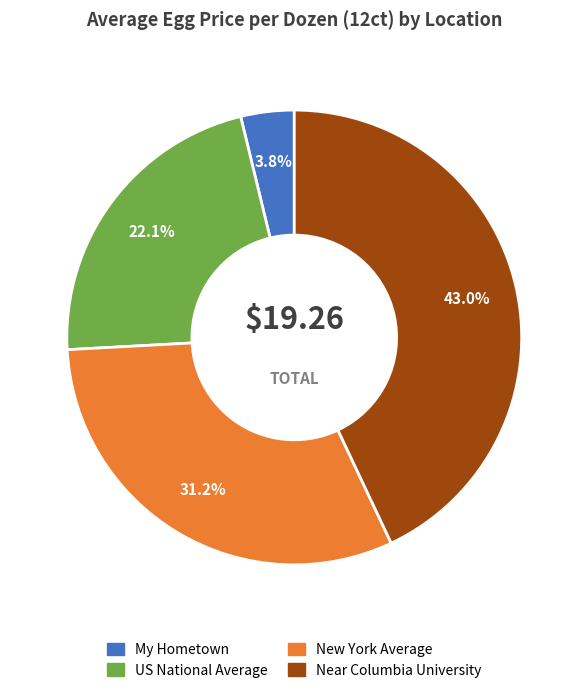

Which category has the biggest portion of the pie?

Near Columbia University